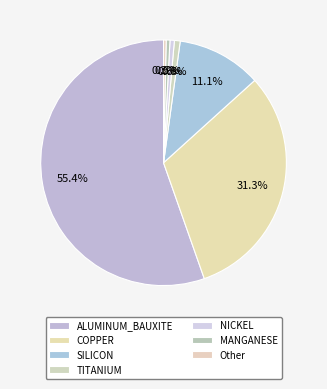

Combined, what portion of the pie is SILICON and MANGANESE?

11.7%